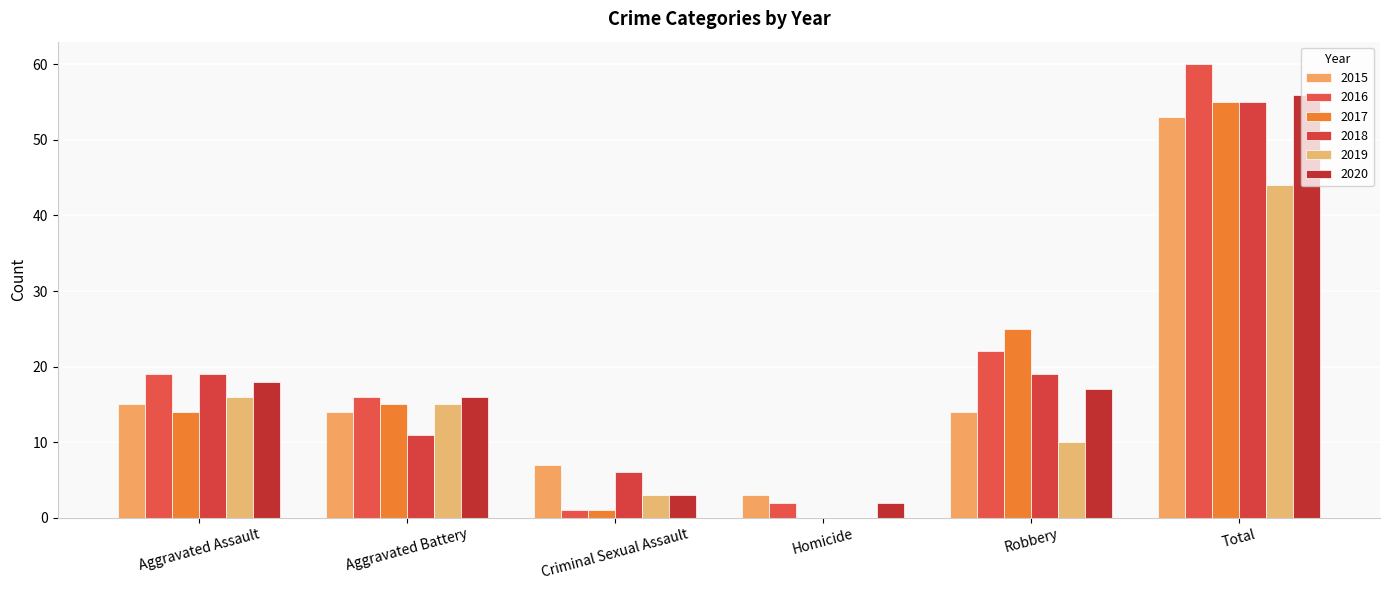

Are the bars horizontal?

No